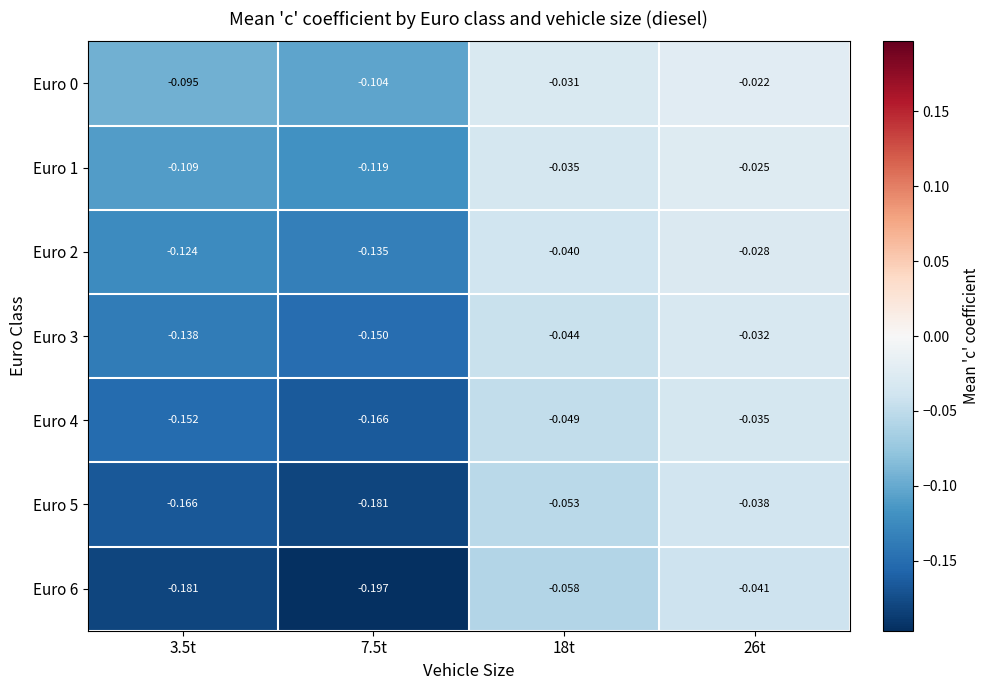

Is the value of Euro 0 at 18t greater than the value of Euro 2 at 3.5t?

Yes